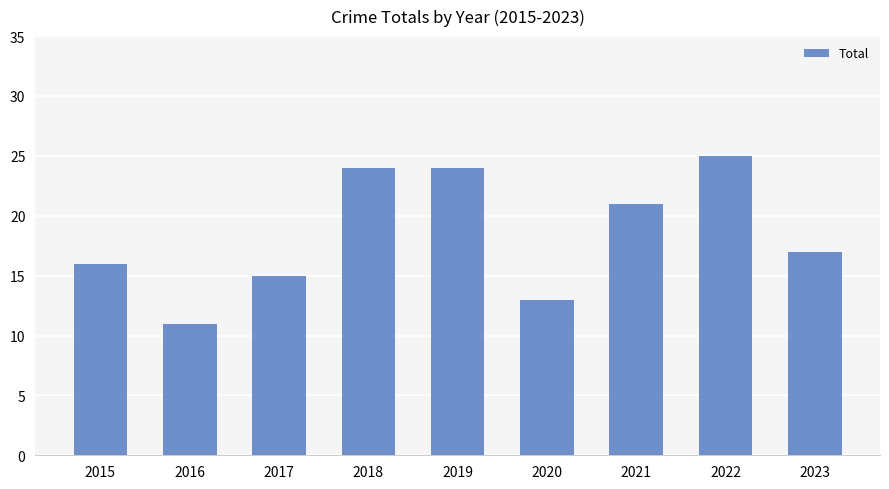

What is the maximum value shown in the chart?

25